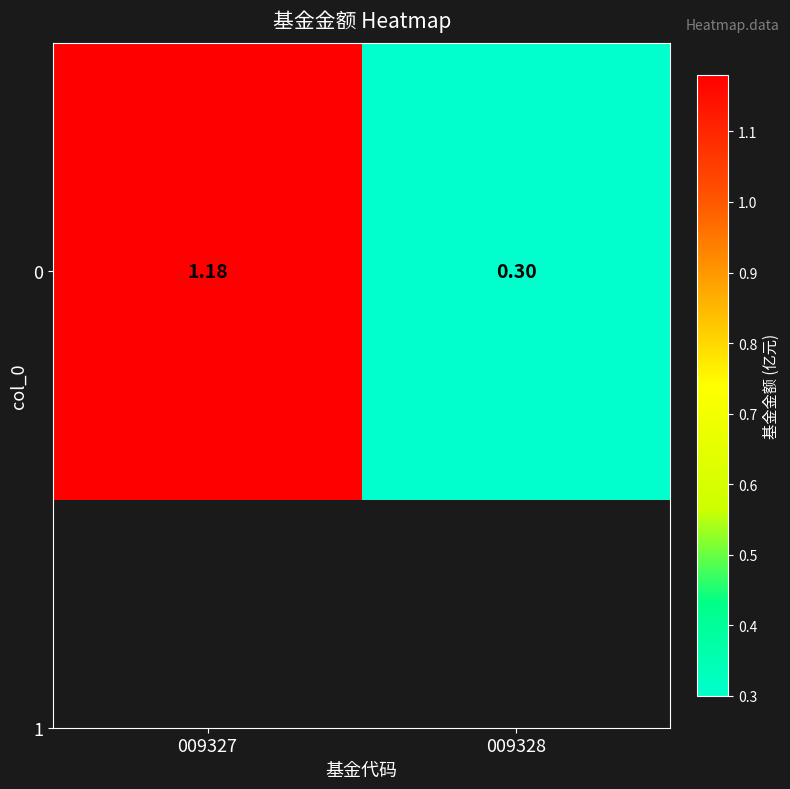

List the labels in order of value, largest first.

009327, 009328